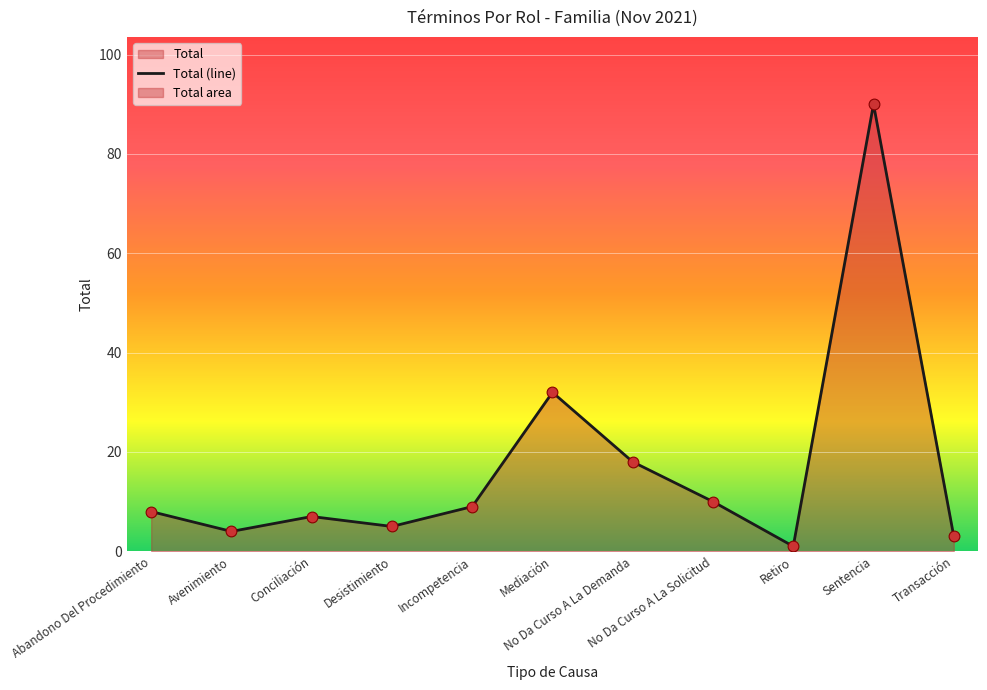

Approximately how many times larger is the value at No Da Curso A La Demanda compared to Desistimiento?

3.6